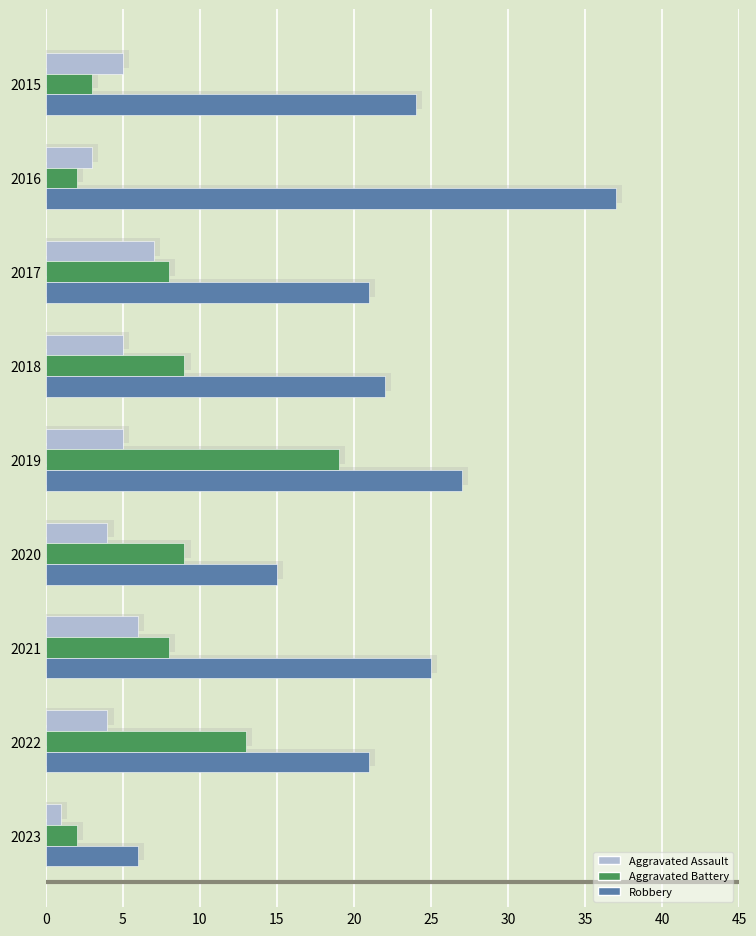

Which series has the largest range (max minus min)?

Robbery